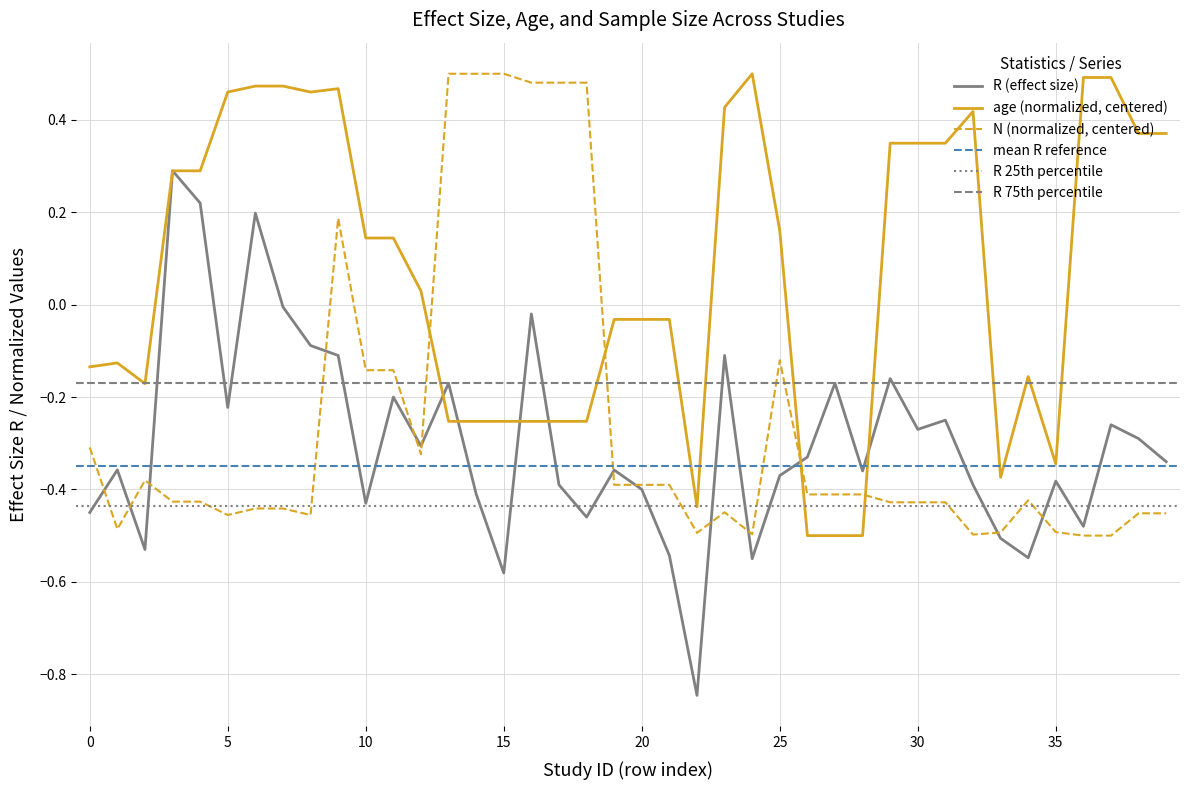

Read the age value at 7.

0.1